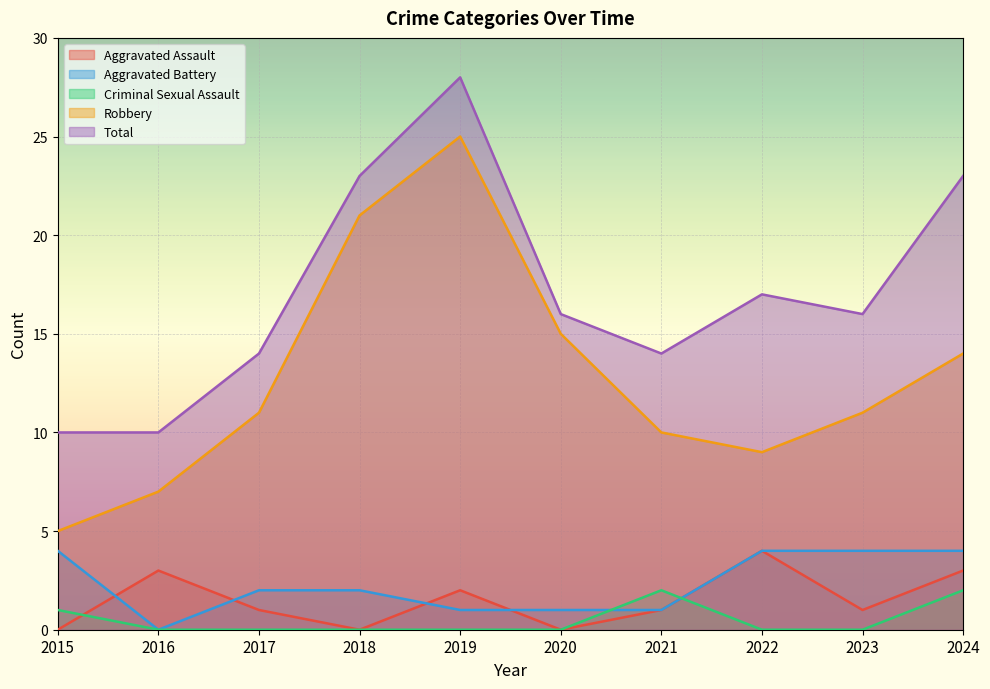

At which category is the sum across all series the highest?

2019